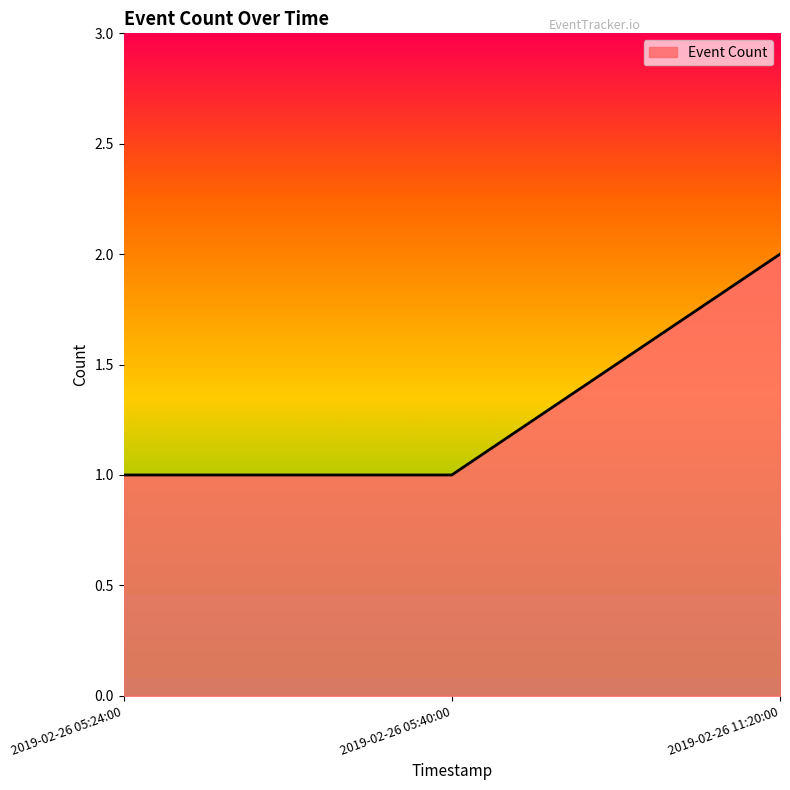

At which category does the chart reach its peak across all series?

2019-02-26 11:20:00